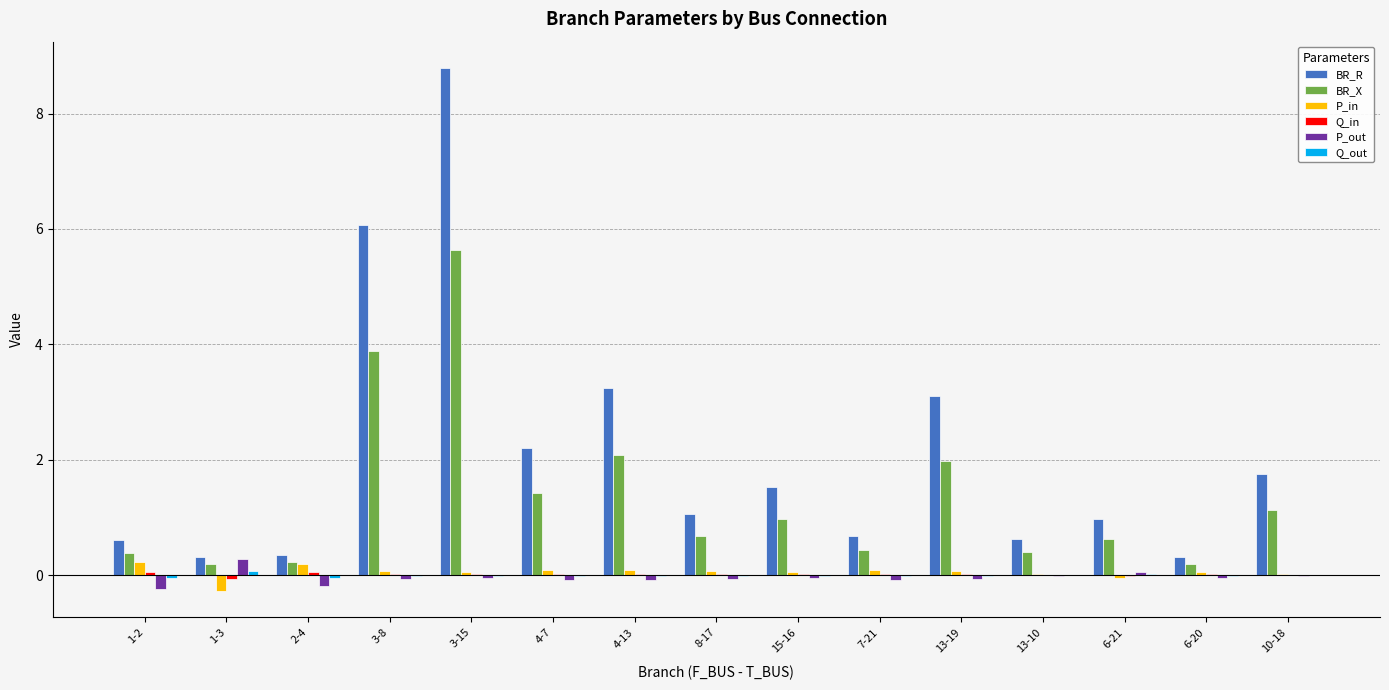

Count the number of categories in the chart.

15